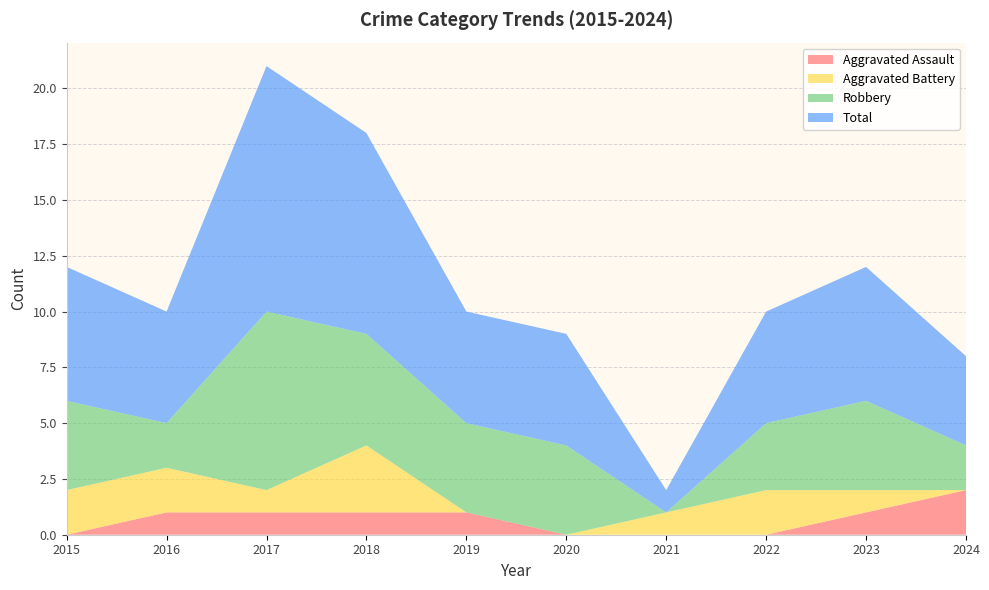

Reading left to right, transcribe all the data shown in this chart.

Aggravated Assault: 2015=0	2016=1	2017=1	2018=1	2019=1	2020=0	2021=0	2022=0	2023=1	2024=2
Aggravated Battery: 2015=2	2016=2	2017=1	2018=3	2019=0	2020=0	2021=1	2022=2	2023=1	2024=0
Robbery: 2015=4	2016=2	2017=8	2018=5	2019=4	2020=4	2021=0	2022=3	2023=4	2024=2
Total: 2015=6	2016=5	2017=11	2018=9	2019=5	2020=5	2021=1	2022=5	2023=6	2024=4